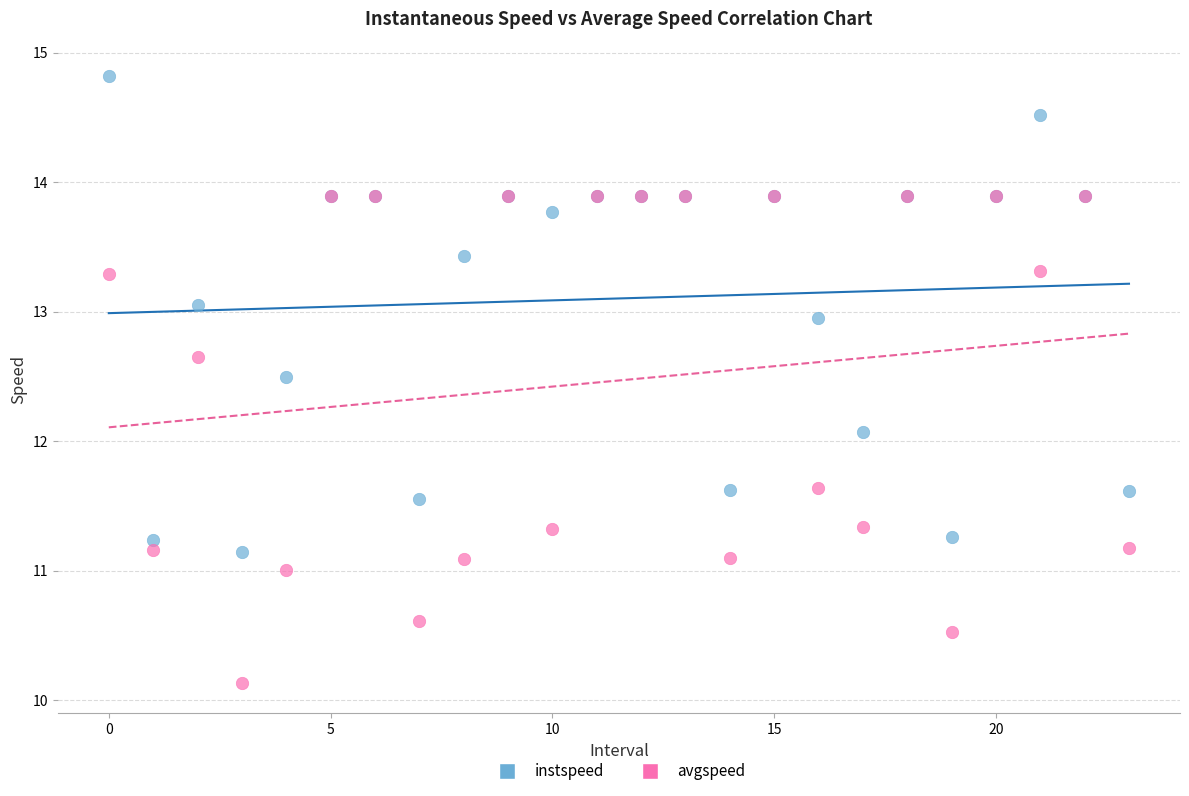

Which series reaches the maximum Y coordinate?

instspeed